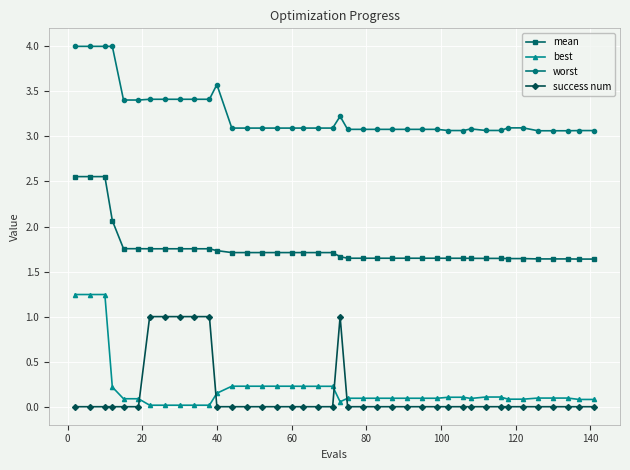

At how many categories does at least one series exceed 2?

40